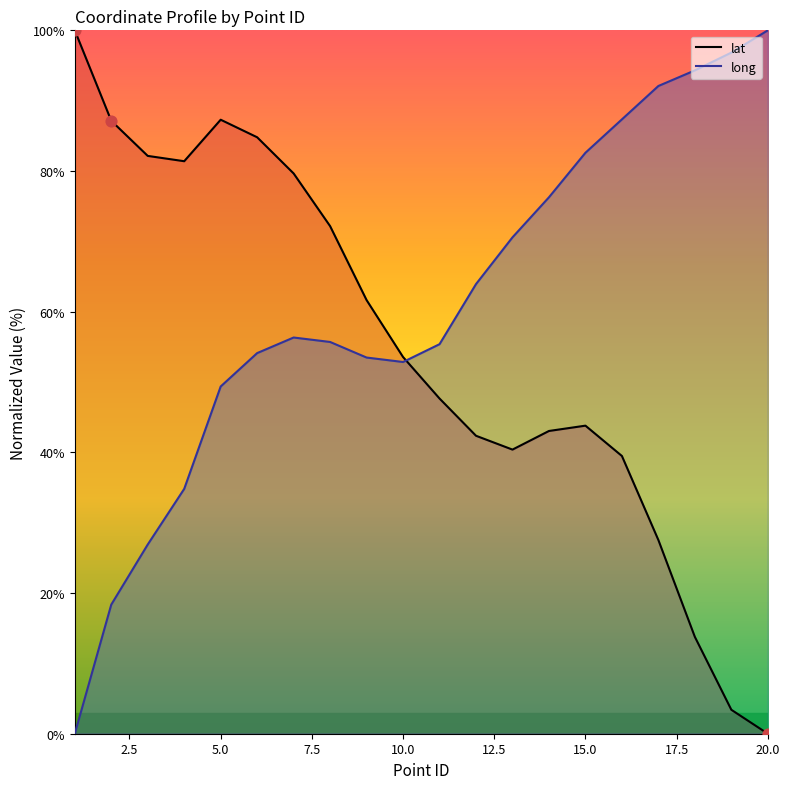

At which category is the sum across all series the highest?

6